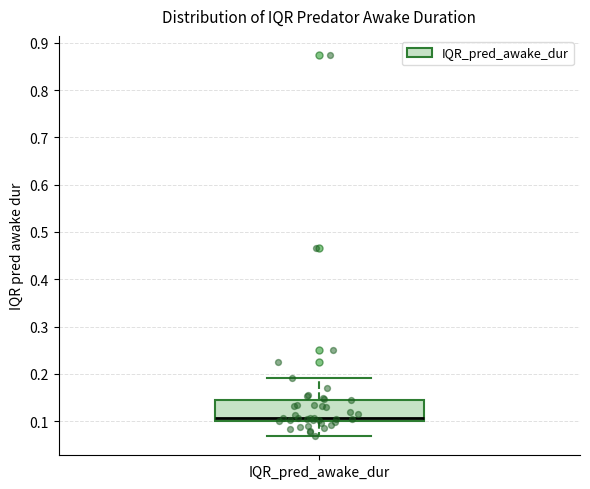

Where is the lower edge of the box for IQR_pred_awake_dur on the y-axis? The values are not printed on the chart, so give them approximately, as read against the axis.

0.10